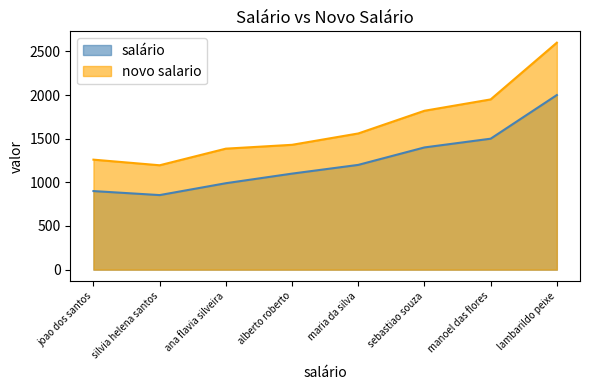

What is the minimum value shown in the chart?

854.0